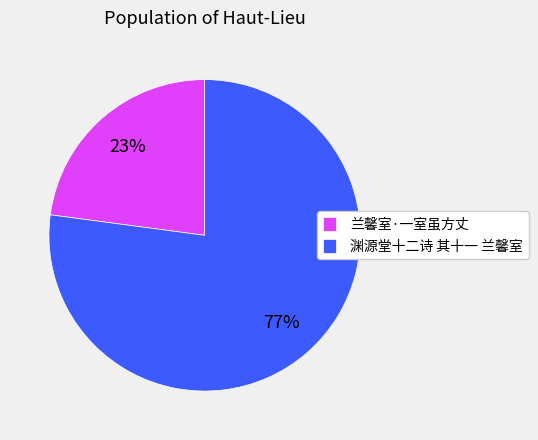

Which category has the smallest portion of the pie?

兰馨室·一室虽方丈